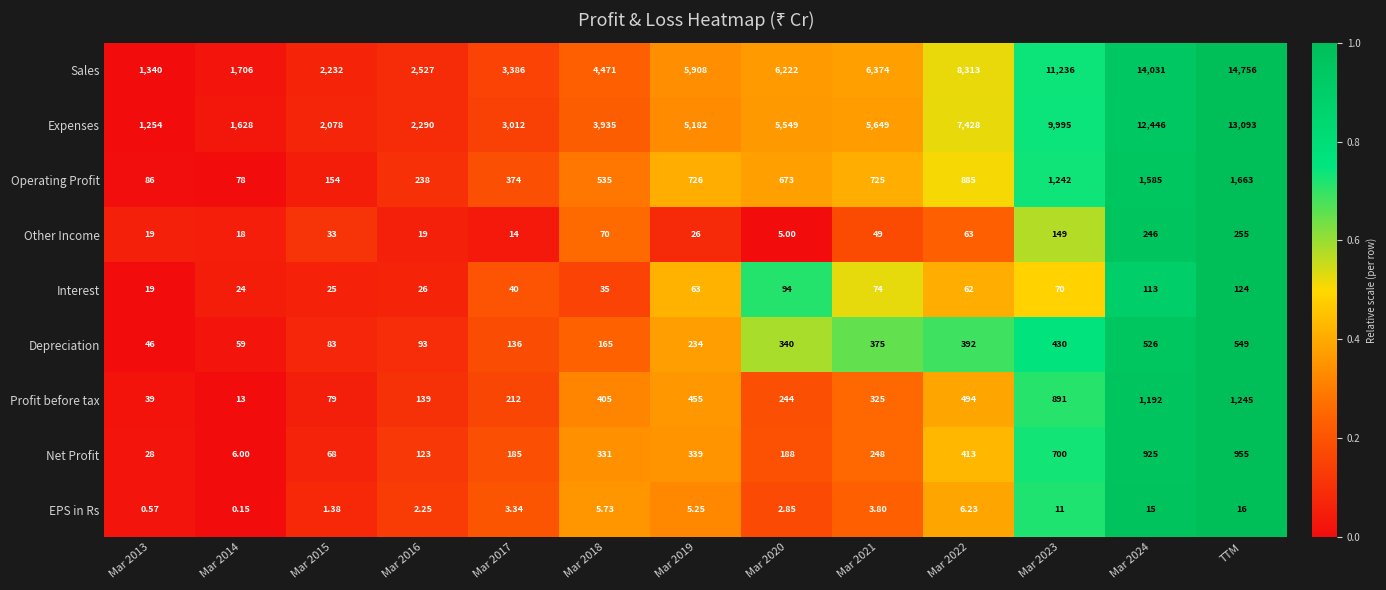

List the series in order of their peak value, highest first.

Sales, Expenses, Operating Profit, Profit before tax, Net Profit, Depreciation, Other Income, Interest, EPS in Rs